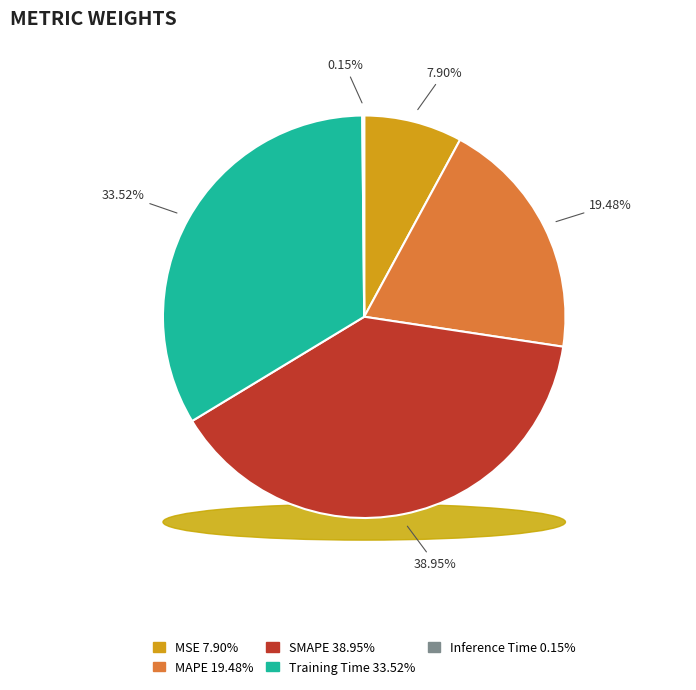

Which category has the biggest portion of the pie?

SMAPE